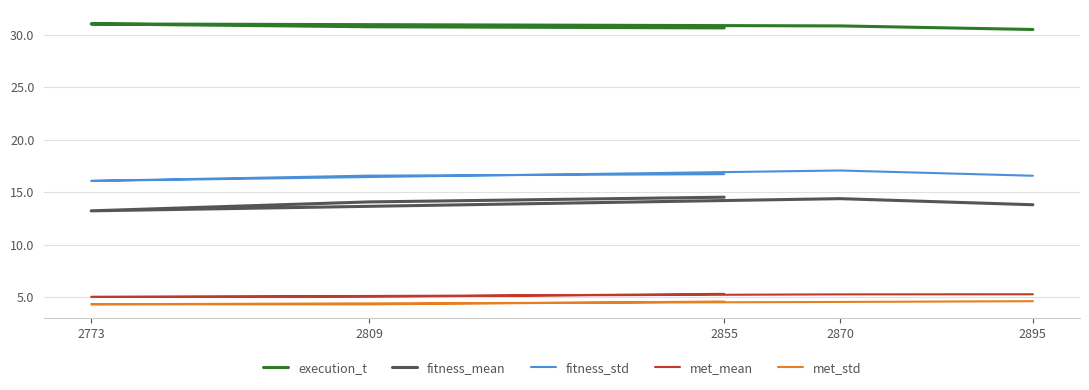

What is the label of the 2nd point from the left?

2809